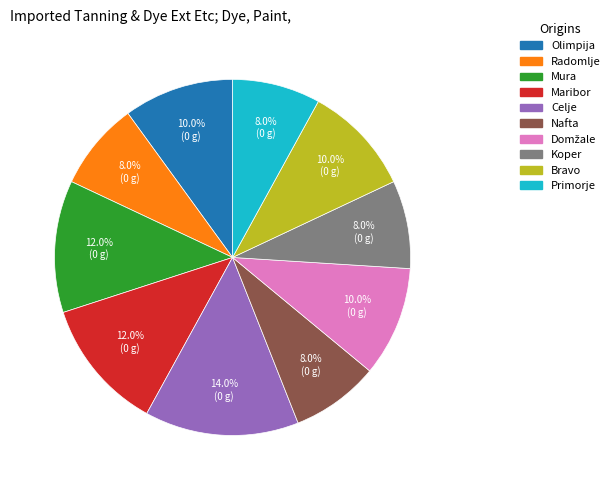

Which has a higher value, Radomlje or Celje?

Celje